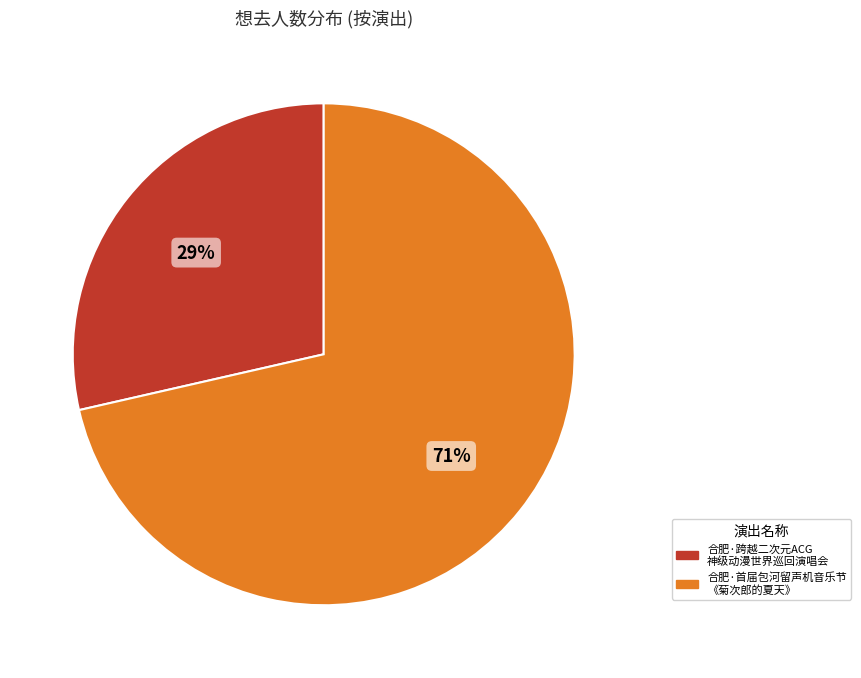

Does any single category account for the majority?

Yes